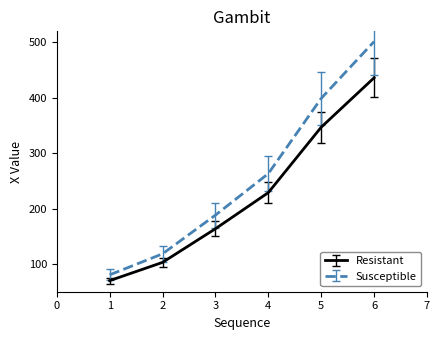

Which series has the widest spread of values?

Susceptible